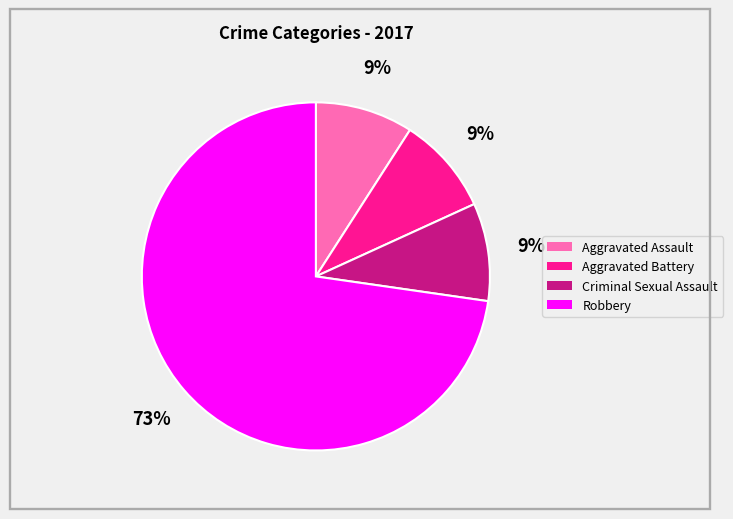

How many segments does this pie chart have?

4